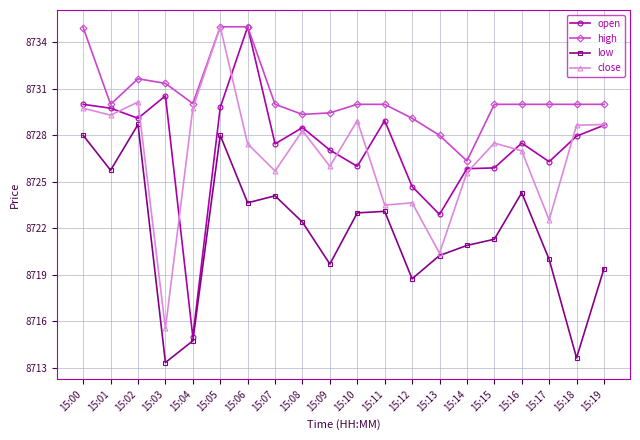

What is the value of the close point at the 1st from the left?

8729.8